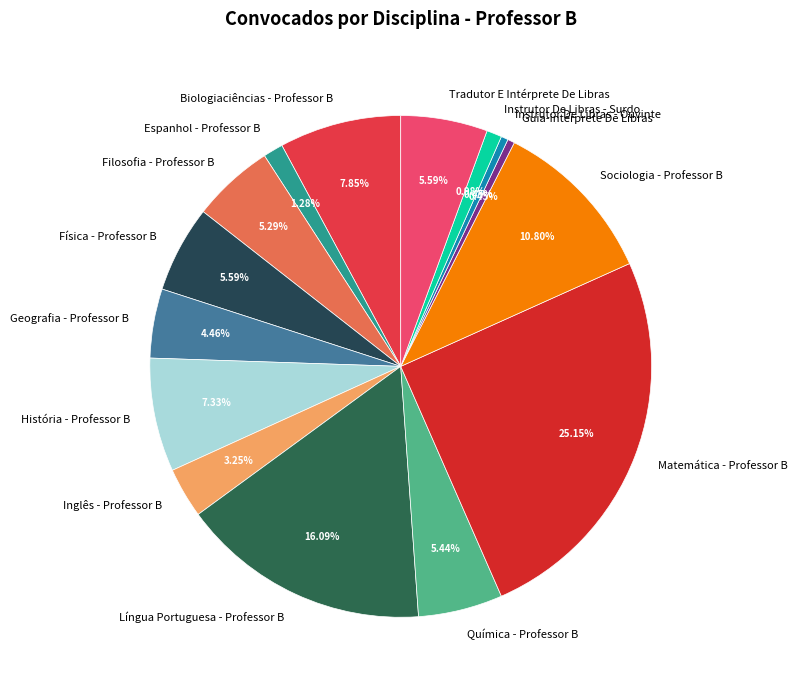

What is the largest slice in the pie chart?

Matemática - Professor B